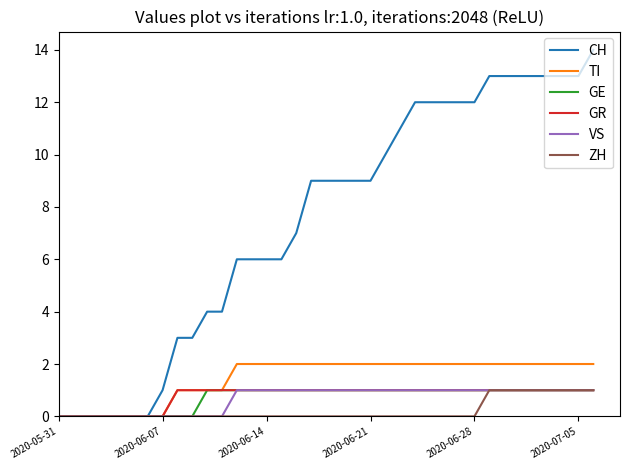

Reading left to right, what are all the values shown in this chart?

CH: 0	0	0	0	0	0	0	1	3	3	4	4	6	6	6	6	7	9	9	9	9	9	10	11	12	12	12	12	12	13	13	13	13	13	13	13	14
TI: 0	0	0	0	0	0	0	0	1	1	1	1	2	2	2	2	2	2	2	2	2	2	2	2	2	2	2	2	2	2	2	2	2	2	2	2	2
GE: 0	0	0	0	0	0	0	0	0	0	1	1	1	1	1	1	1	1	1	1	1	1	1	1	1	1	1	1	1	1	1	1	1	1	1	1	1
GR: 0	0	0	0	0	0	0	0	1	1	1	1	1	1	1	1	1	1	1	1	1	1	1	1	1	1	1	1	1	1	1	1	1	1	1	1	1
VS: 0	0	0	0	0	0	0	0	0	0	0	0	1	1	1	1	1	1	1	1	1	1	1	1	1	1	1	1	1	1	1	1	1	1	1	1	1
ZH: 0	0	0	0	0	0	0	0	0	0	0	0	0	0	0	0	0	0	0	0	0	0	0	0	0	0	0	0	0	1	1	1	1	1	1	1	1